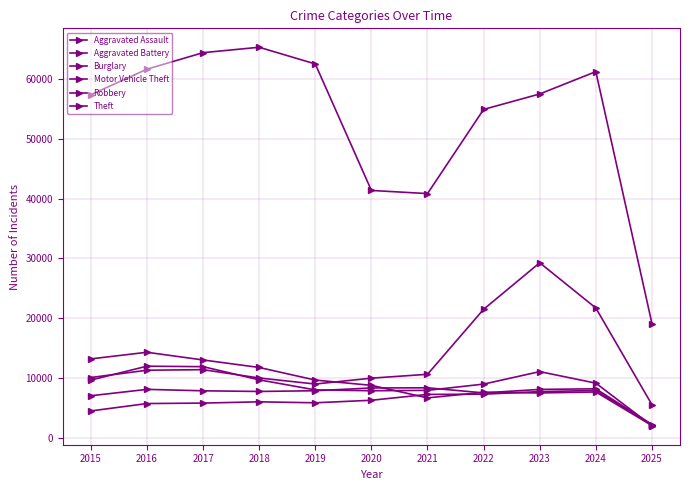

How many interior local peaks does the Theft series have?

2